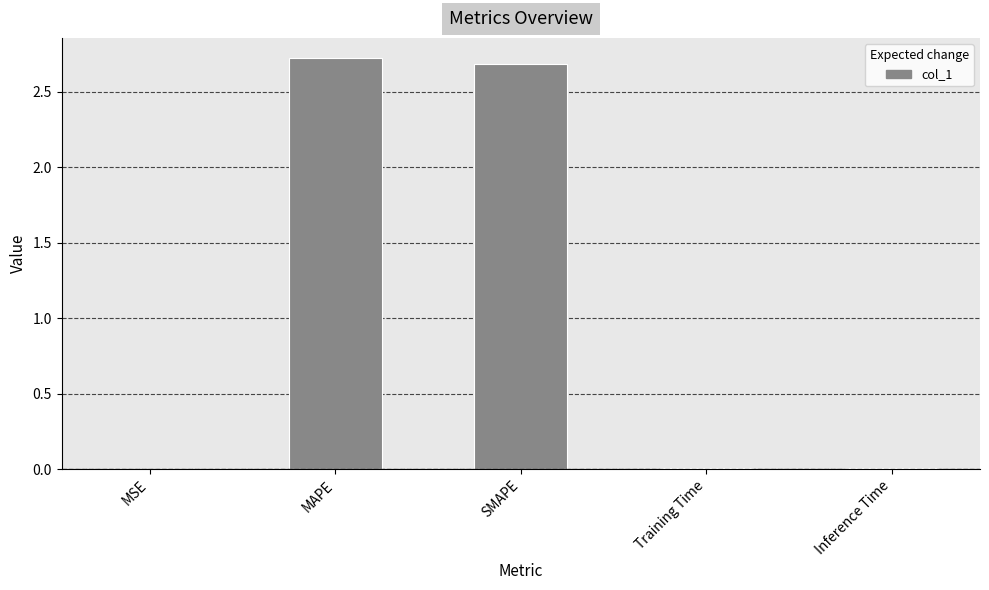

What is the average value?

1.1